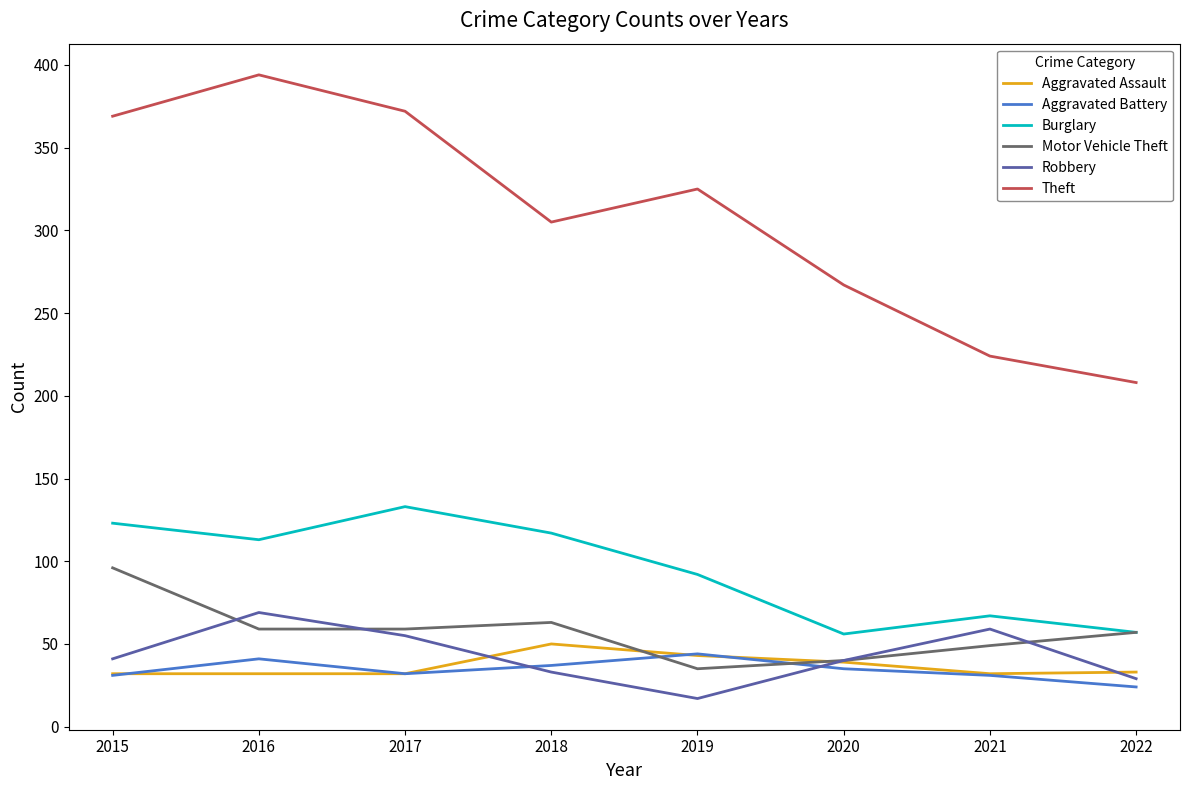

Between which two adjacent categories do Motor Vehicle Theft and Aggravated Battery first intersect?

2018 and 2019